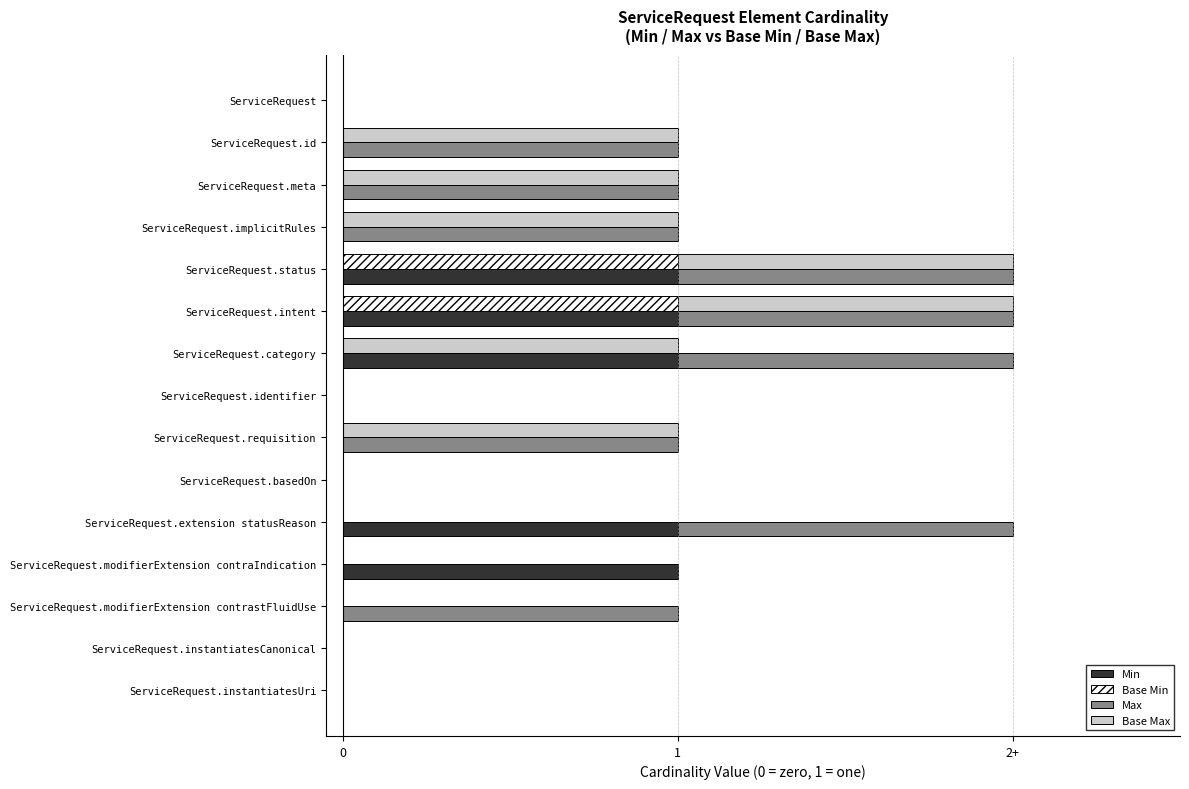

True or false: Base Max has a value of 0 at ServiceRequest.instantiatesUri.

True